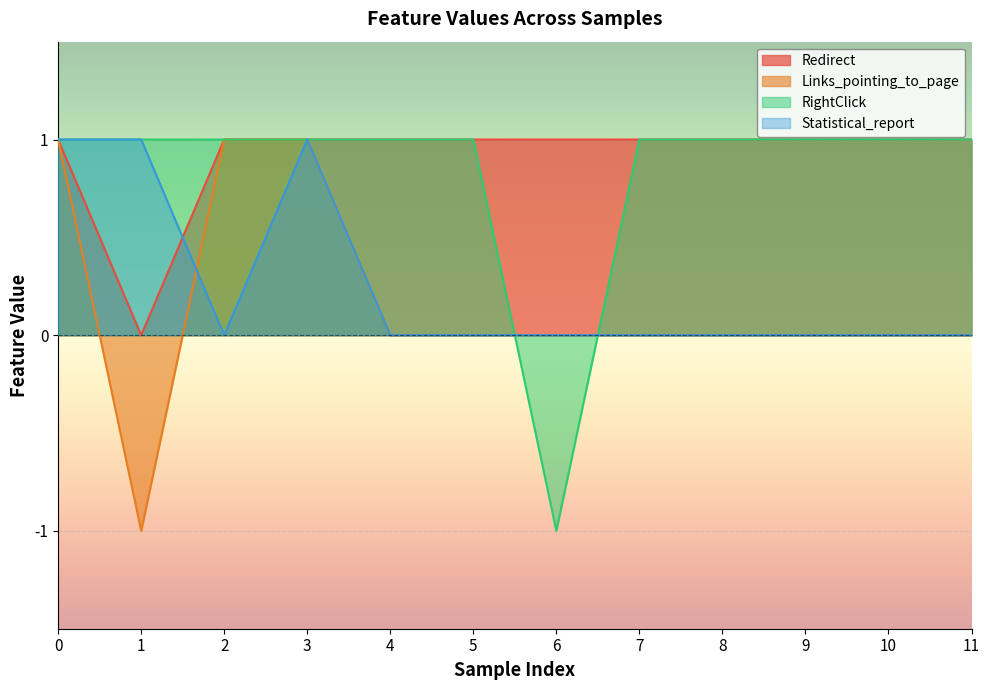

The Redirect series shows 0 at 2. True or false?

False